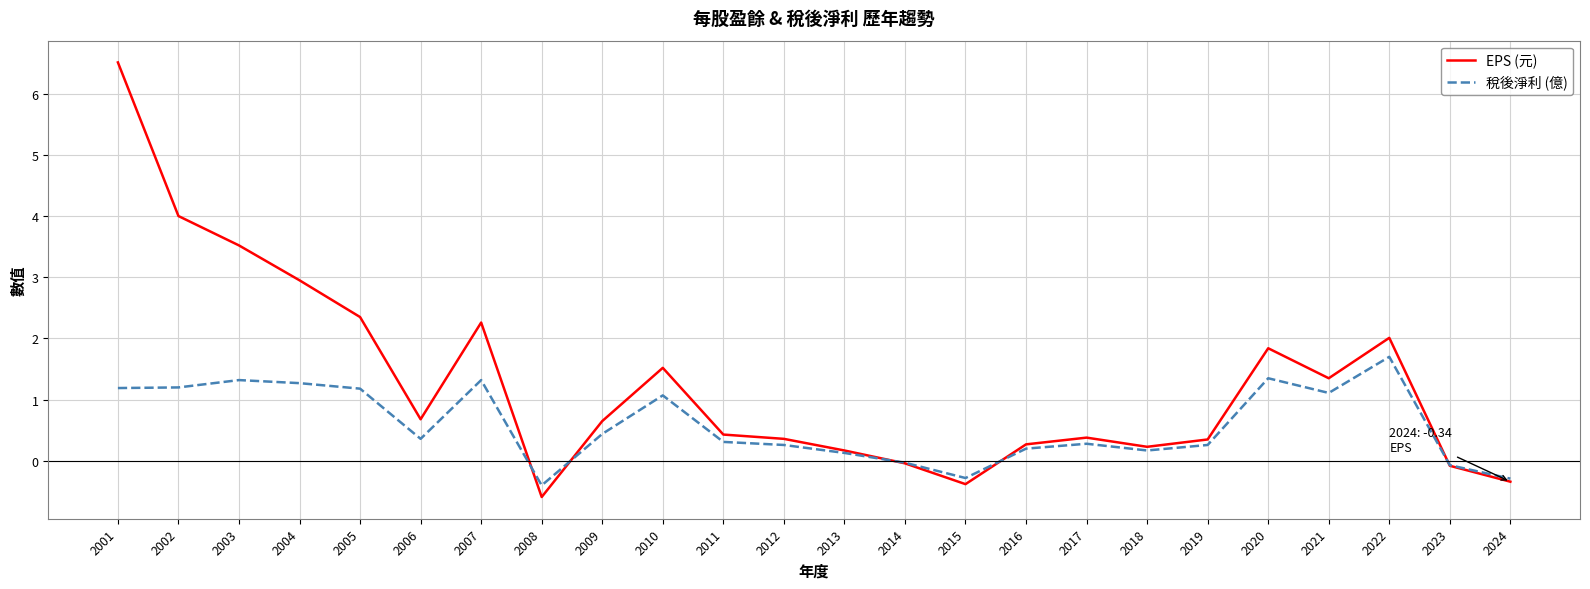

The value of EPS (元) at 2013 is 0.2. True or false?

True